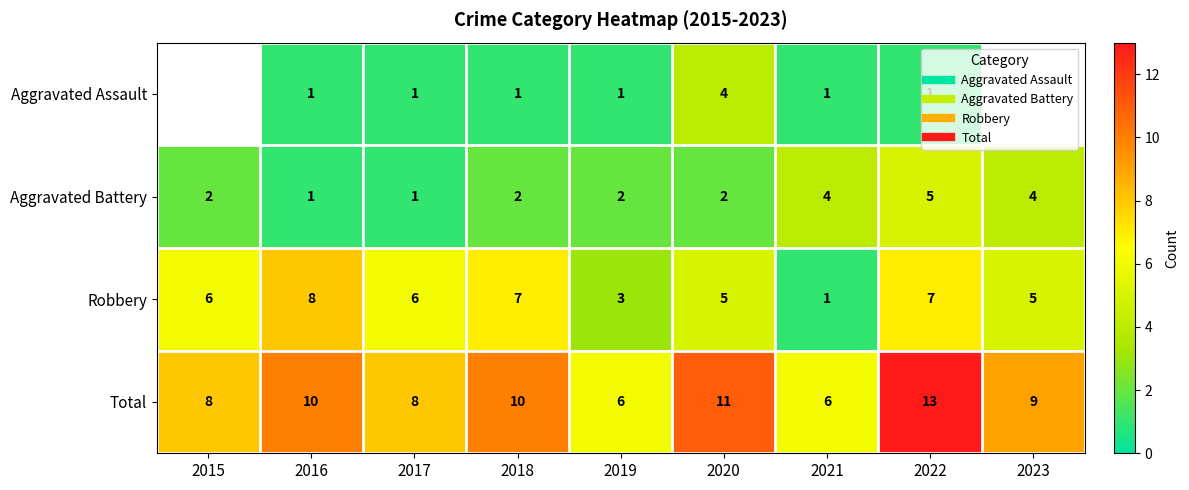

Which category has the highest value in the Robbery series?

2016